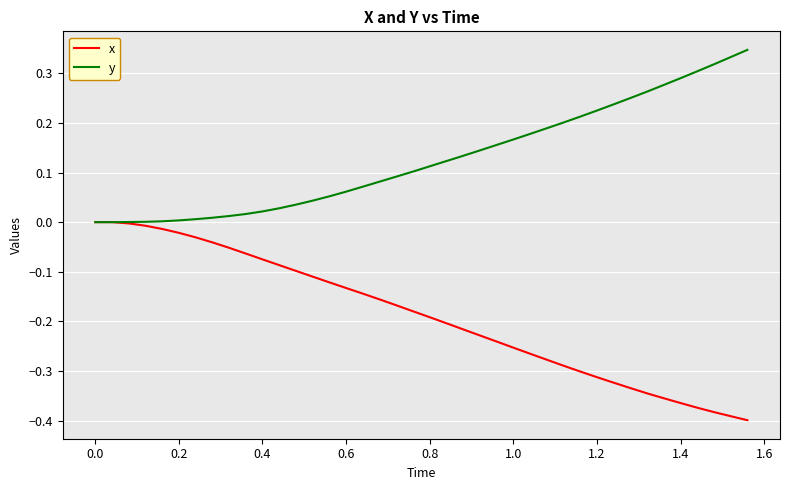

Rank the series by their average value, from highest to lowest.

y, x